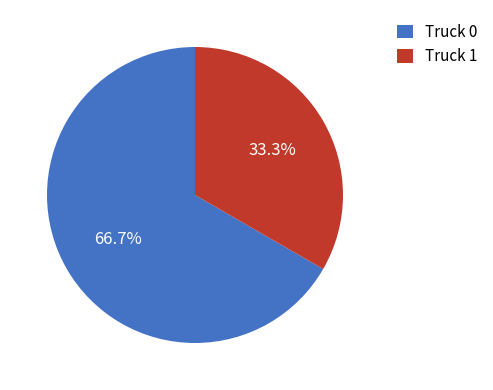

What percentage do Truck 0 and Truck 1 together represent?

100.0%